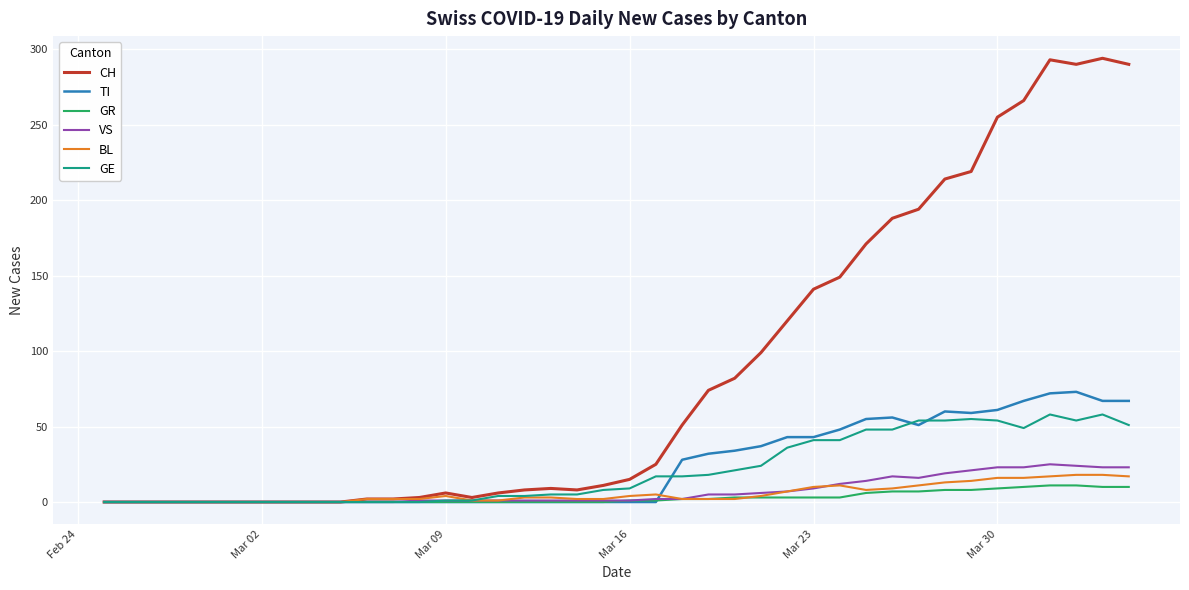

What is the average value of the GR series?

3